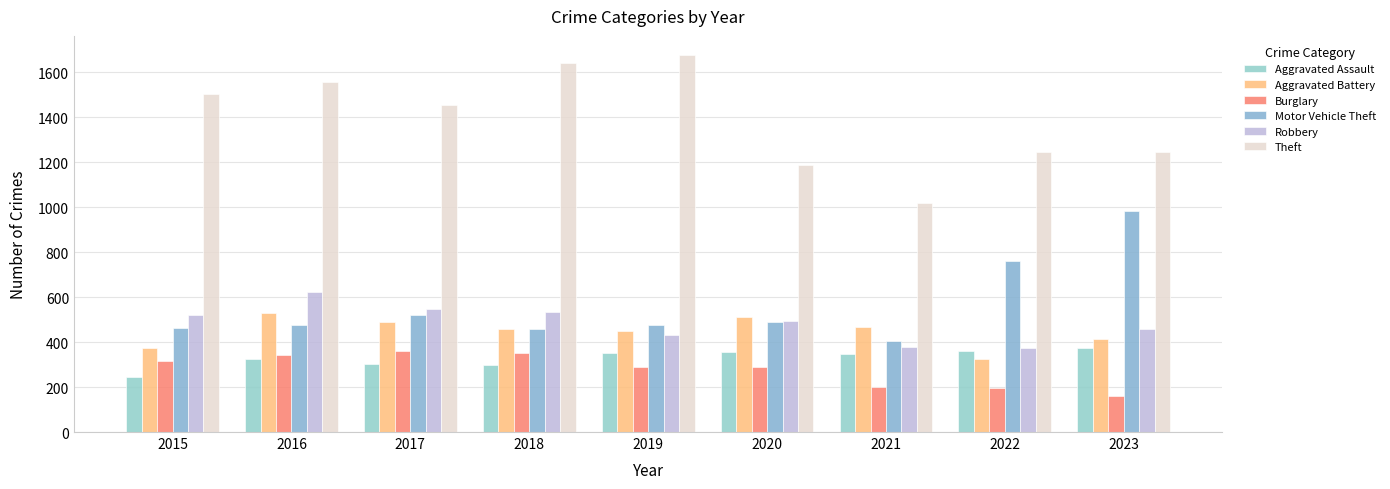

At which category is the sum across all series the highest?

2016